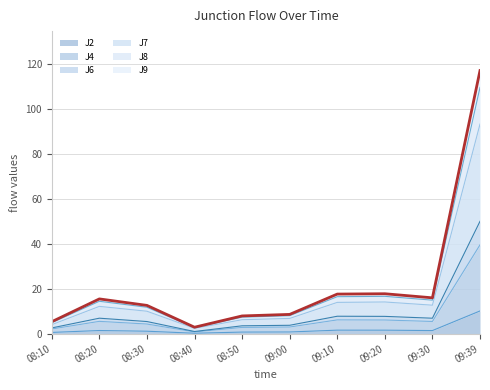

What is the sum of the J6 values at 09:39 and 09:20?

57.8